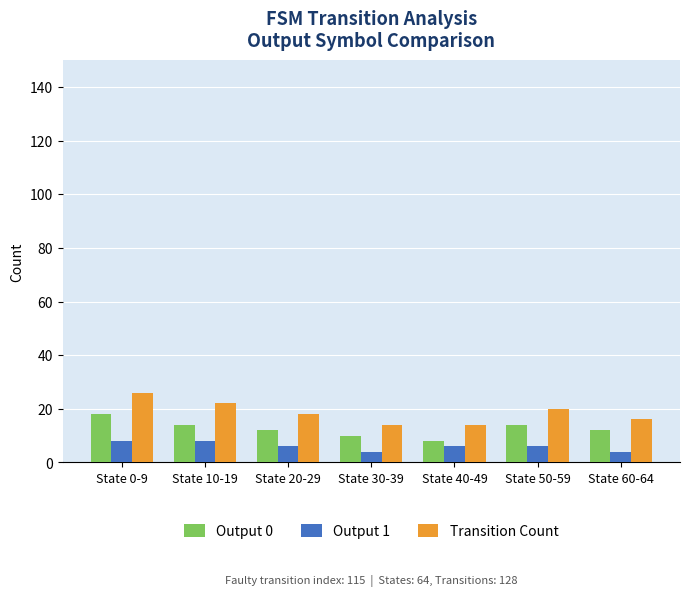

At how many categories does at least one series exceed 25?

1